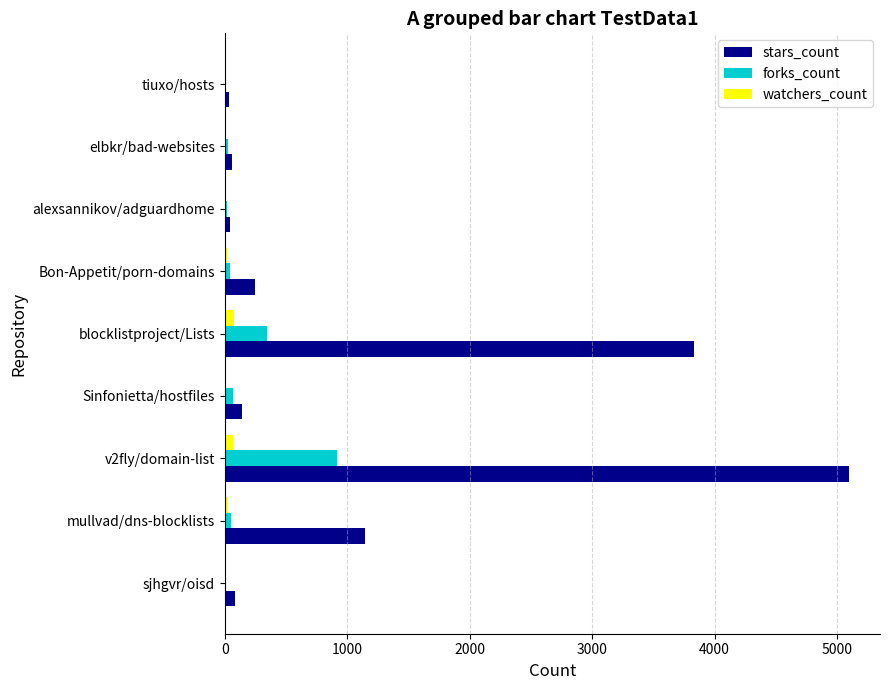

The value of forks_count at blocklistproject/Lists is 157. True or false?

False